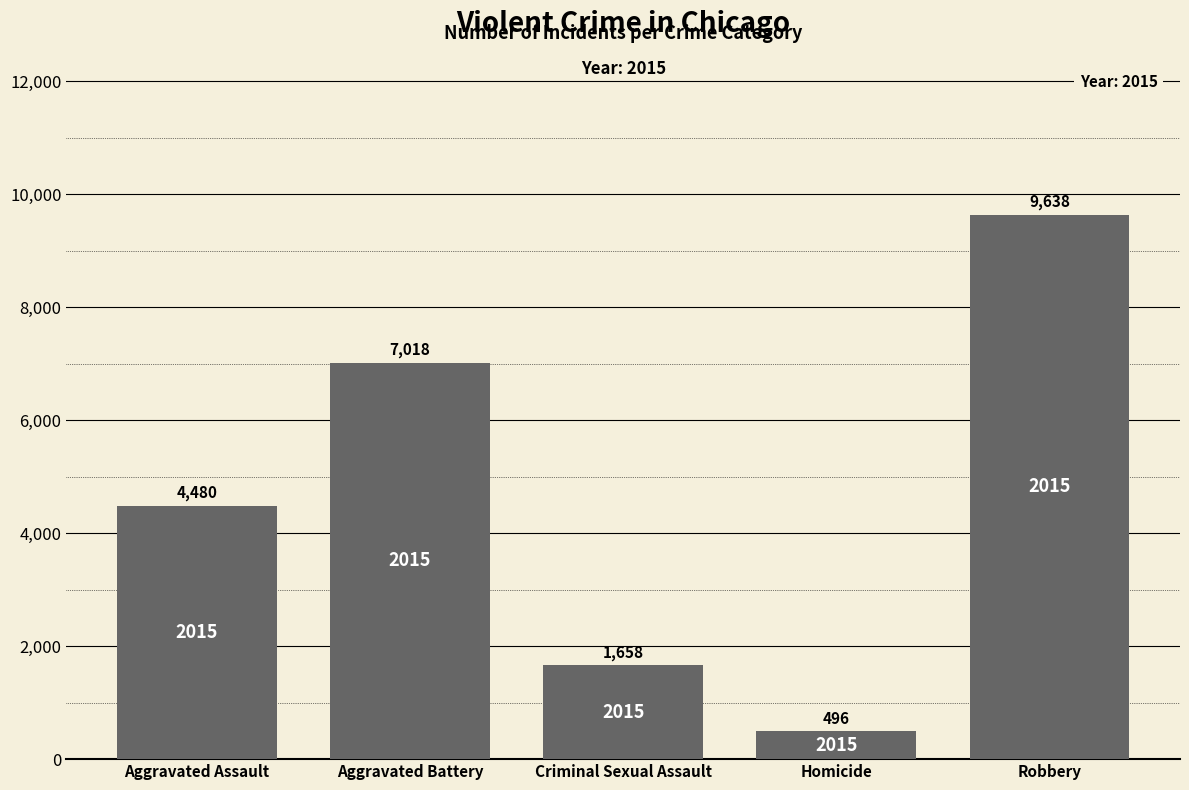

List the labels in order of value, largest first.

Robbery, Aggravated Battery, Aggravated Assault, Criminal Sexual Assault, Homicide